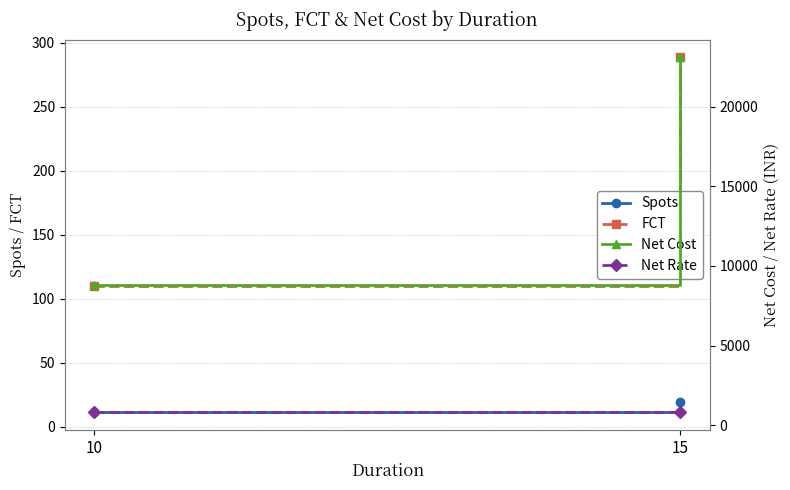

Count the Net Cost values in the range 8800 to 23100.

2